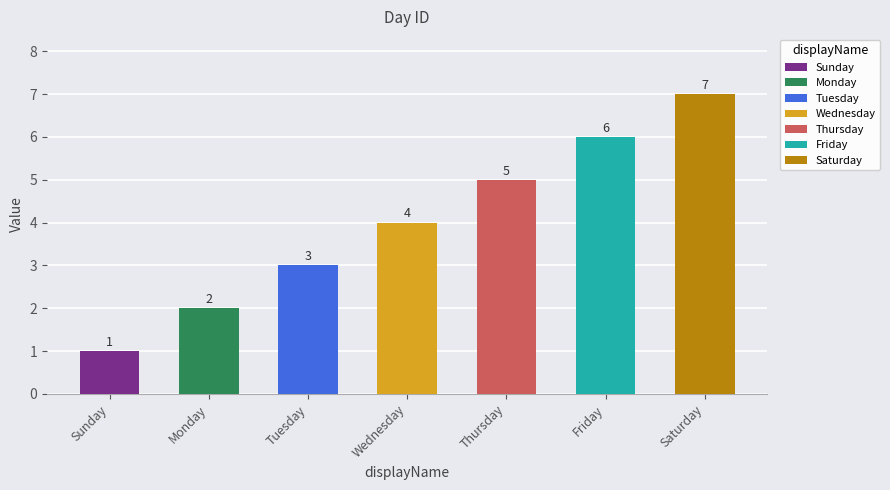

Reading left to right, extract all data points from this chart.

Sunday=1	Monday=2	Tuesday=3	Wednesday=4	Thursday=5	Friday=6	Saturday=7